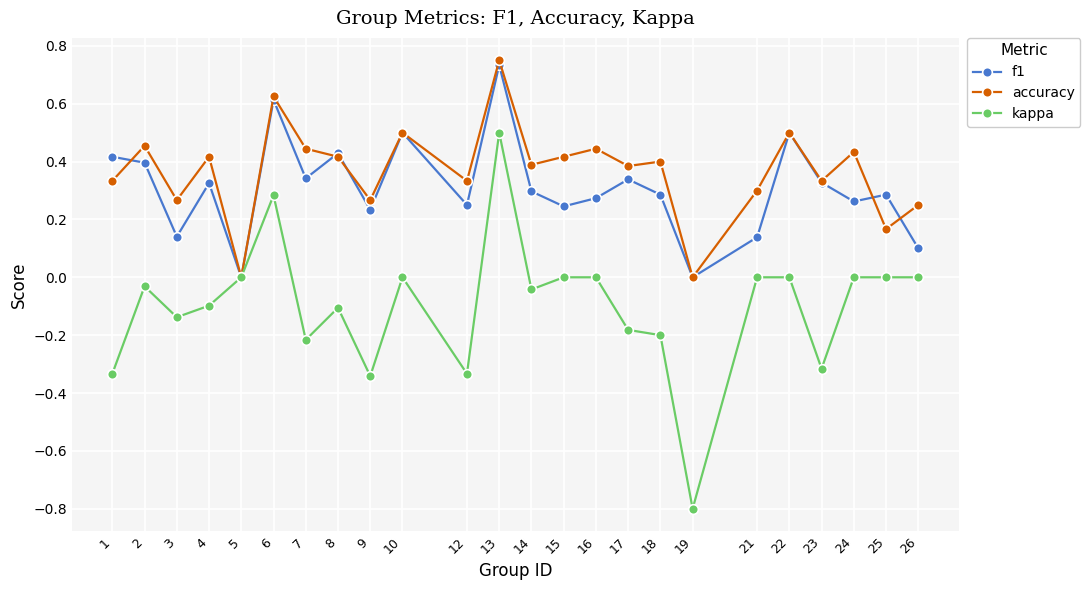

Is the value of kappa at 1 greater than the value of accuracy at 15?

No